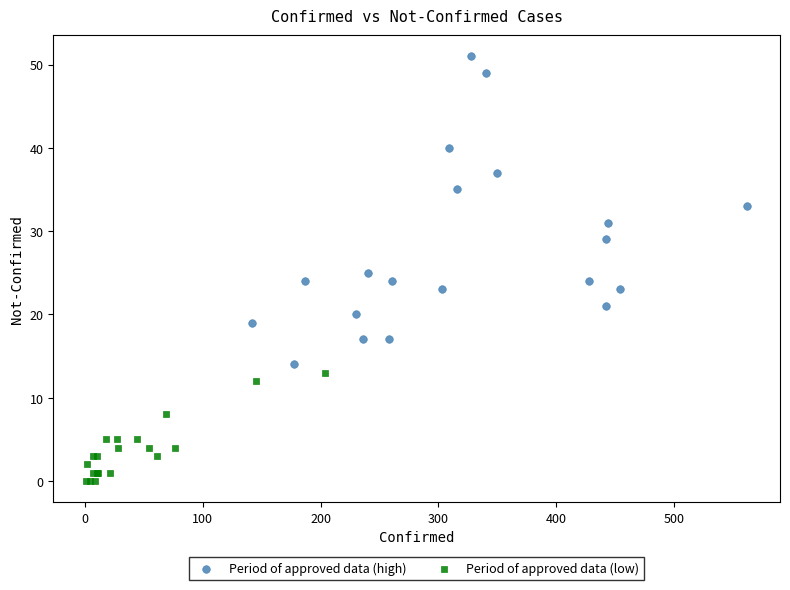

Which series reaches the minimum Y coordinate?

Period of approved data (low)